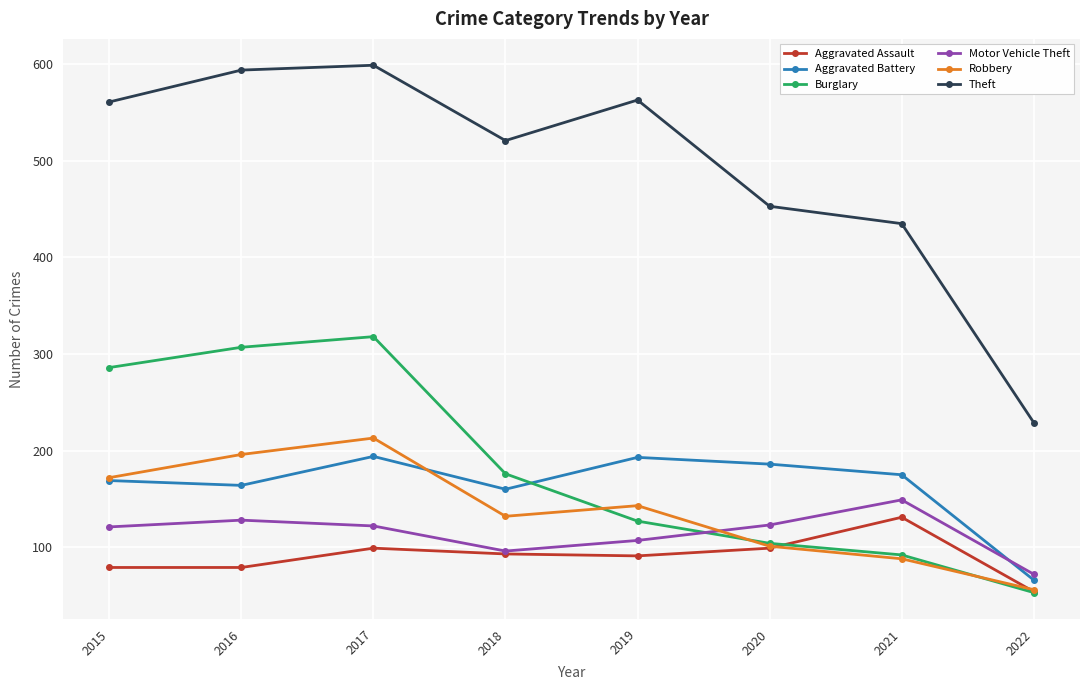

In Burglary, how many points are higher than both neighbors (excluding endpoints)?

1